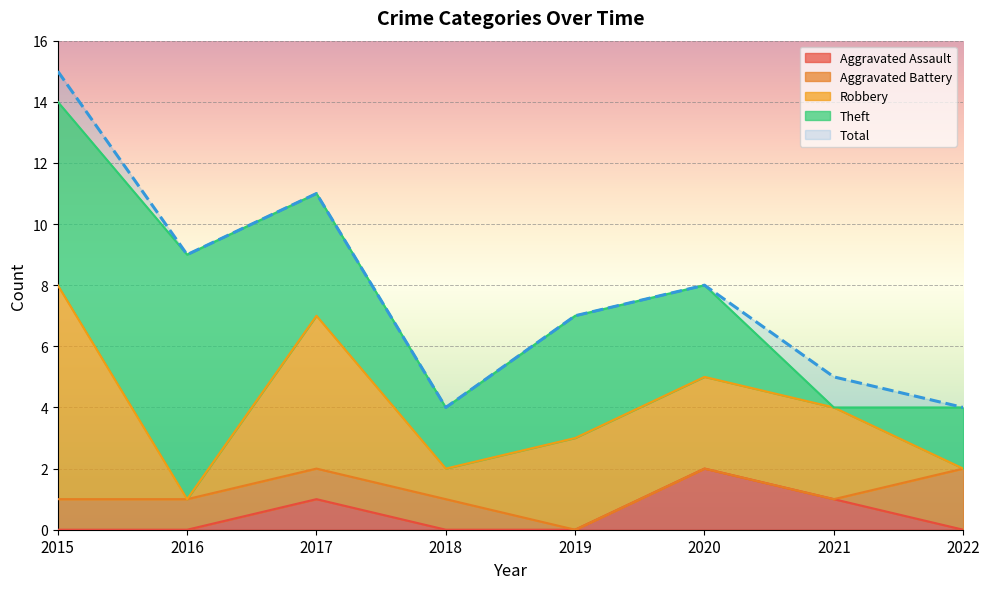

Reading left to right, transcribe all the data shown in this chart.

Aggravated Assault: 0	0	1	0	0	2	1	0
Aggravated Battery: 1	1	1	1	0	0	0	2
Robbery: 7	0	5	1	3	3	3	0
Theft: 6	8	4	2	4	3	0	2
Total: 15	9	11	4	7	8	5	4